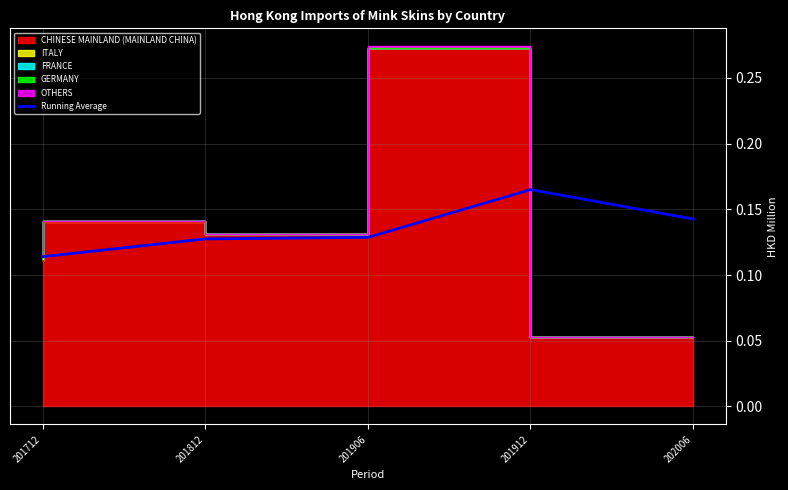

Reading left to right, extract all data points from this chart.

201712=0.1	201812=0.1	201906=0.1	201912=0.2	202006=0.1